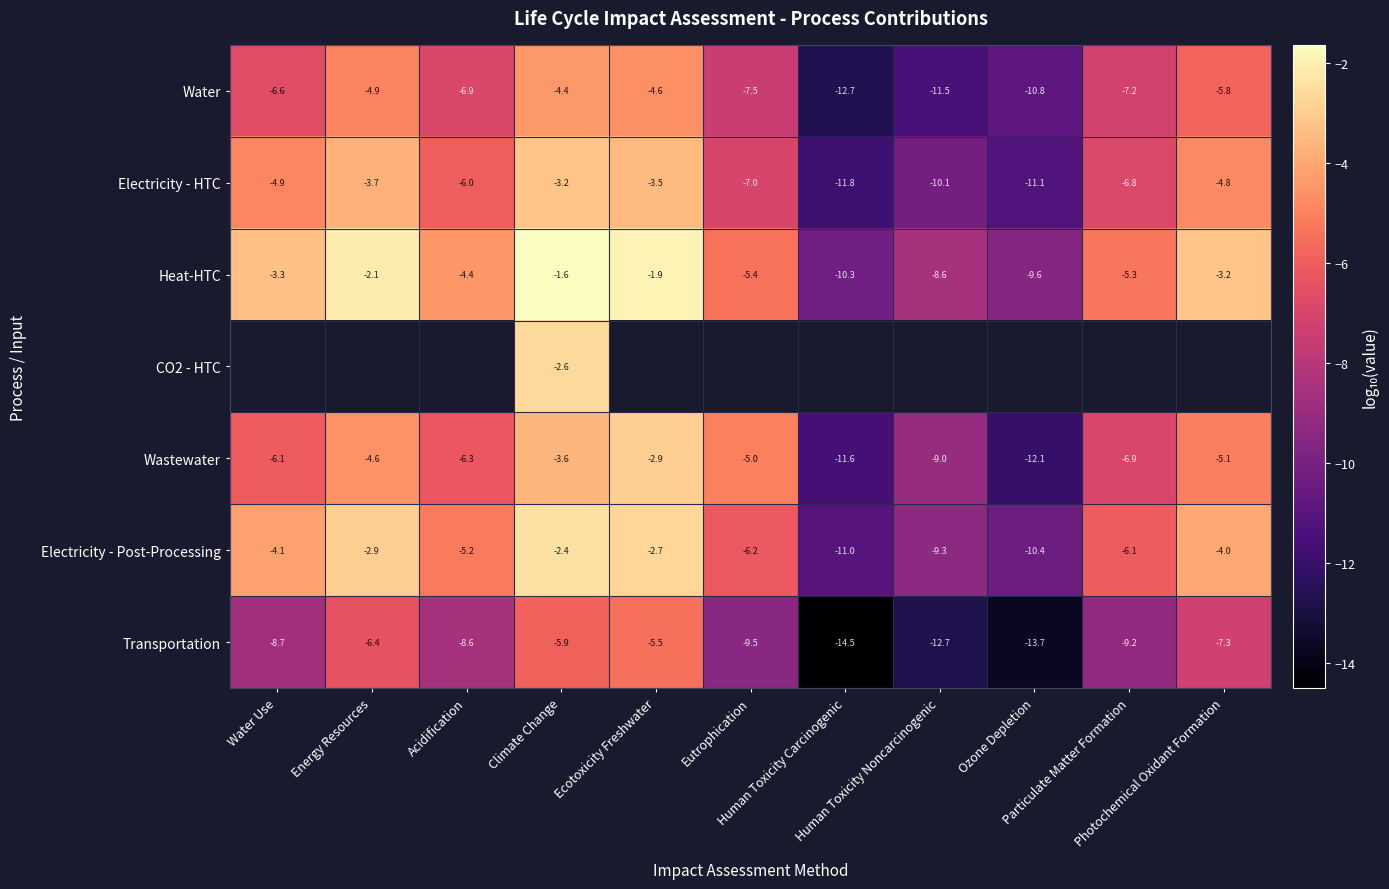

What is the difference between the highest and lowest values at Climate Change?

4.3